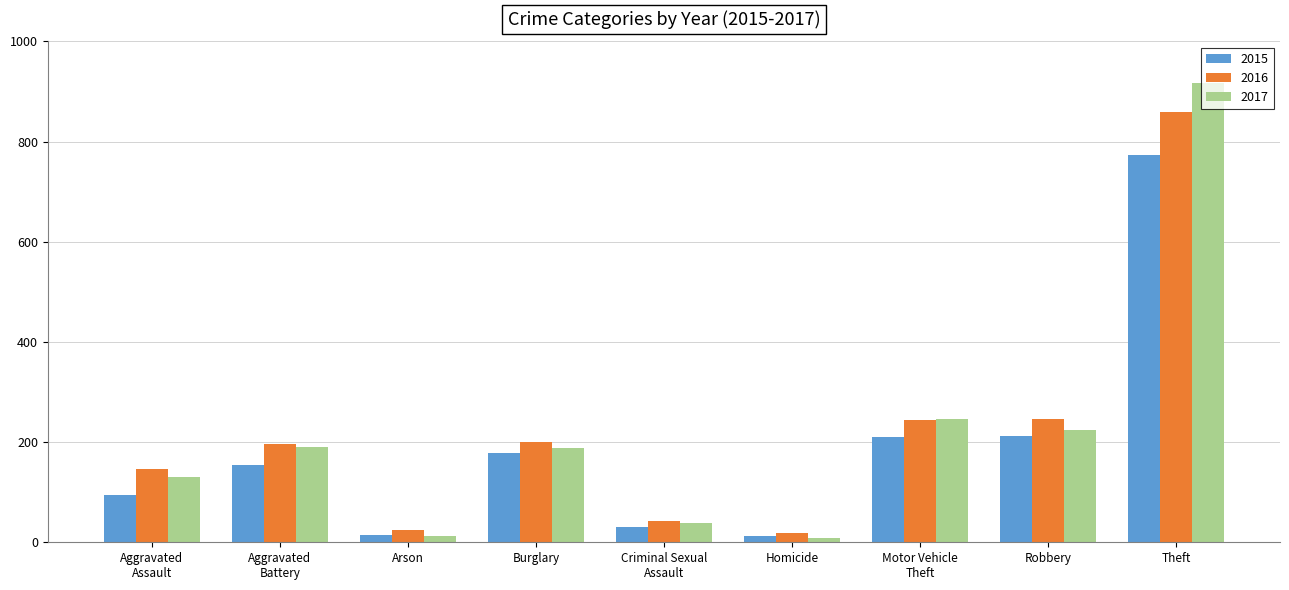

The 2016 series shows 42 at Criminal Sexual
Assault. True or false?

True